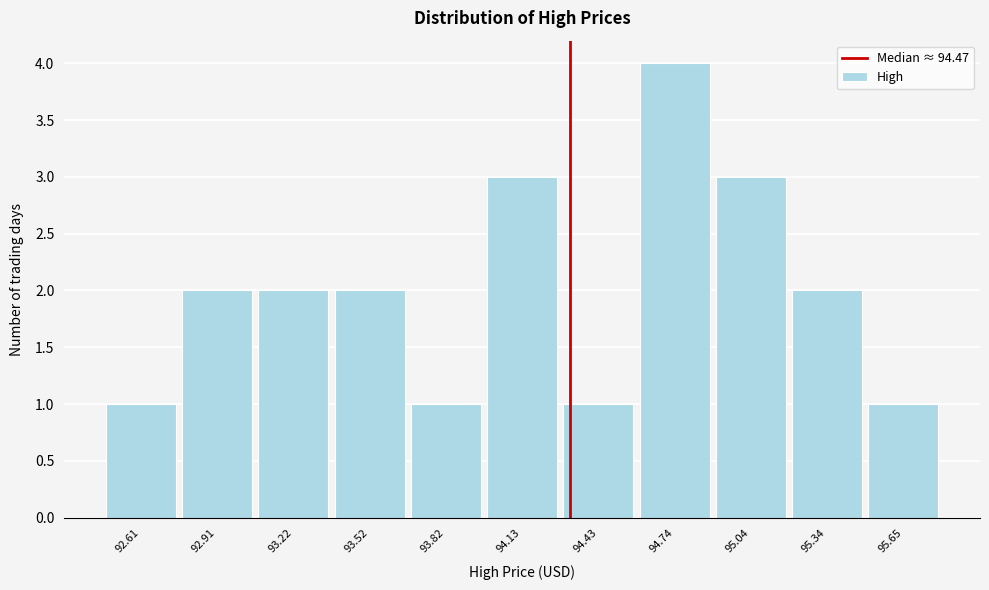

Reading right to left, transcribe all the data shown in this chart.

95.65=1	95.34=2	95.04=3	94.74=4	94.43=1	94.13=3	93.82=1	93.52=2	93.22=2	92.91=2	92.61=1